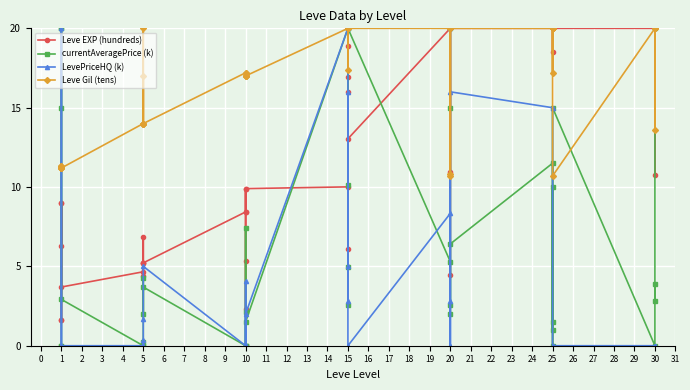

How many lines are shown in the chart?

4